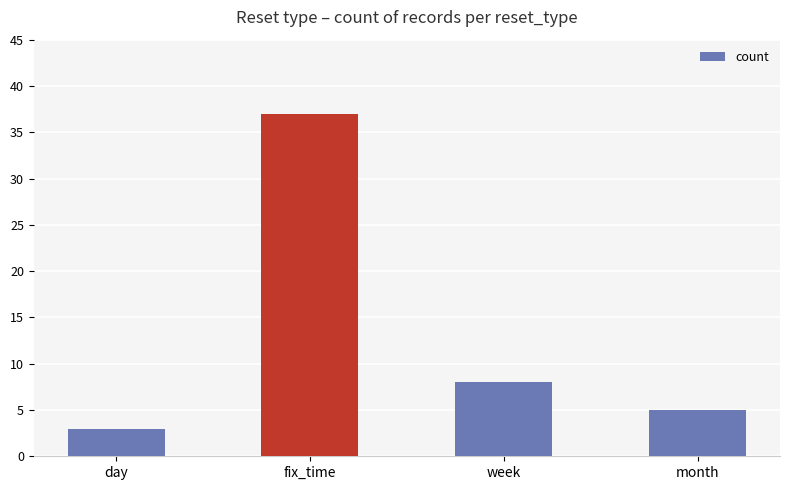

List the labels in order of value, smallest first.

day, month, week, fix_time